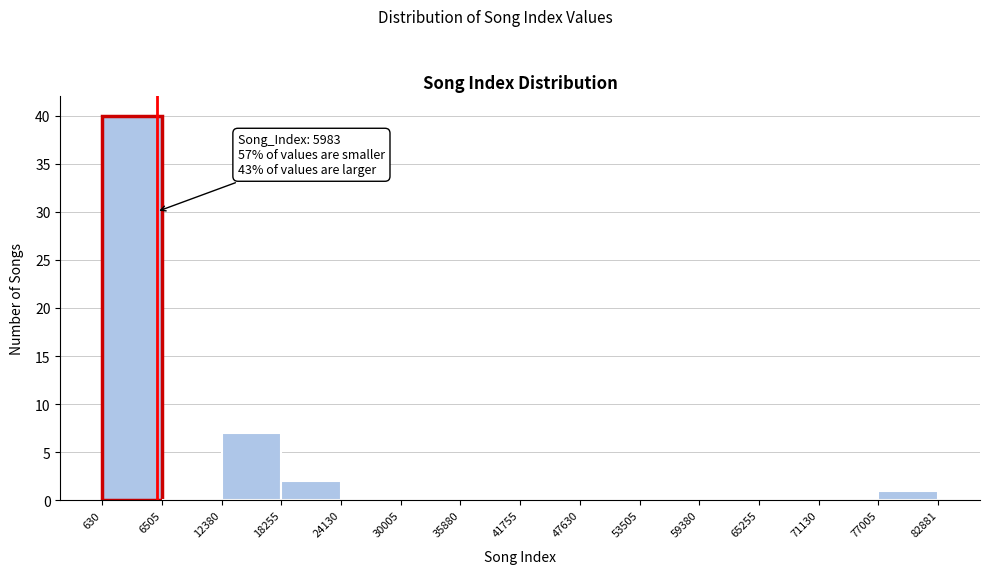

Which range on the x-axis has the tallest bar?

630 to 6505